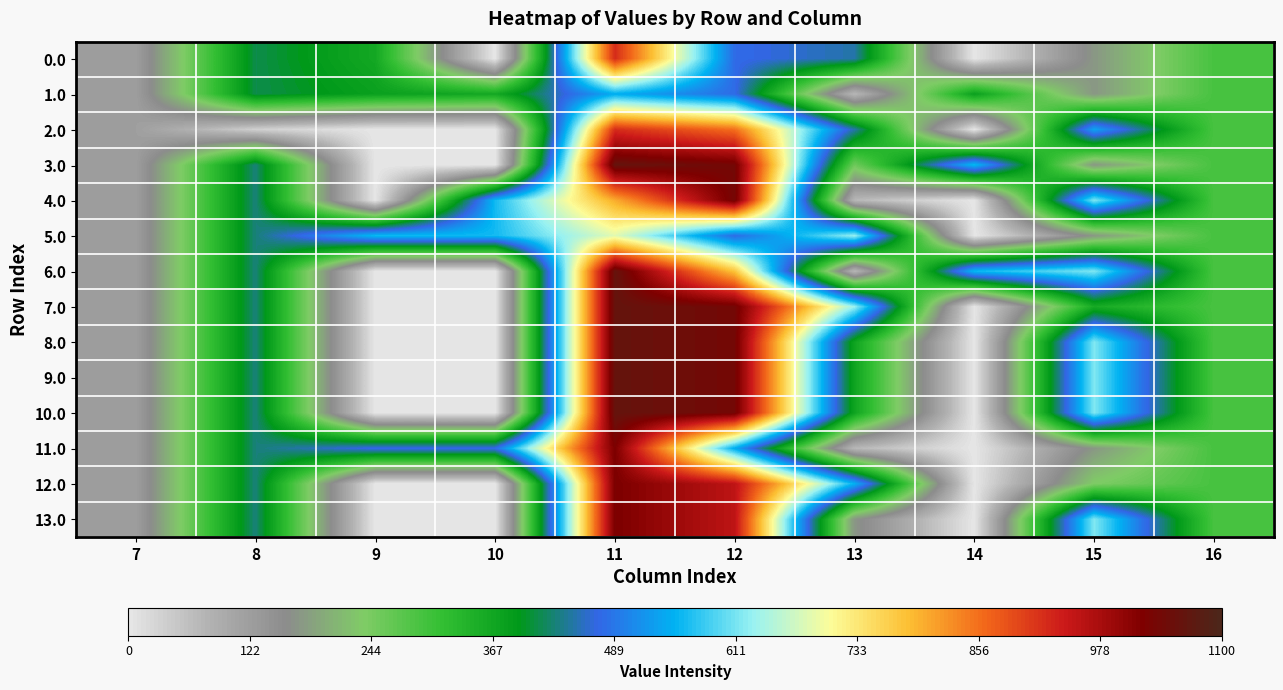

Between 11 and 15, which series saw the biggest shift?

3.0